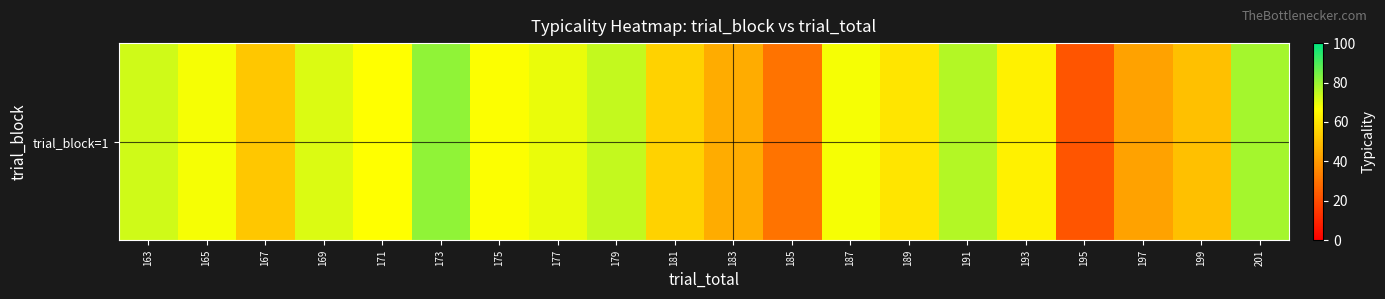

What is the difference between the maximum and second lowest values?

50.7